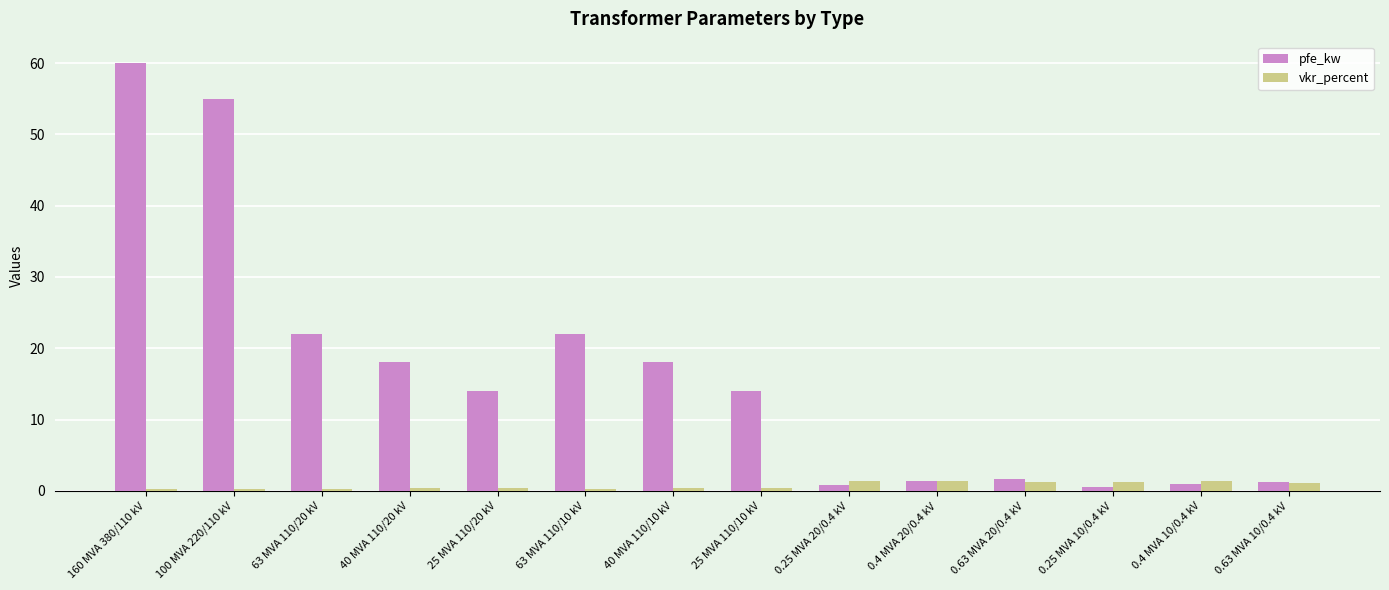

The vkr_percent series shows 1.3 at 0.4 MVA 10/0.4 kV. True or false?

True